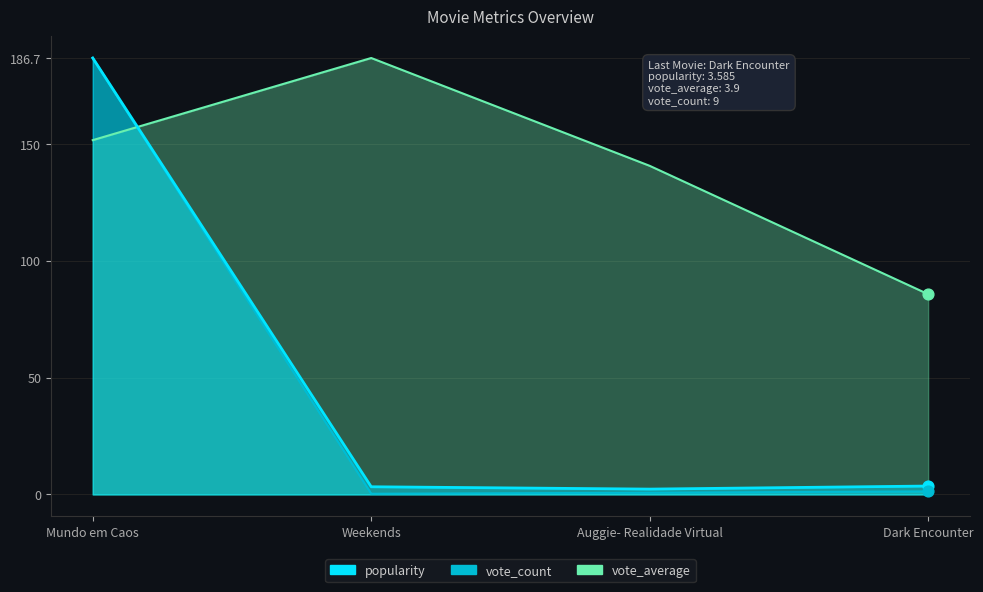

What is the total value across all series at Weekends?

190.3